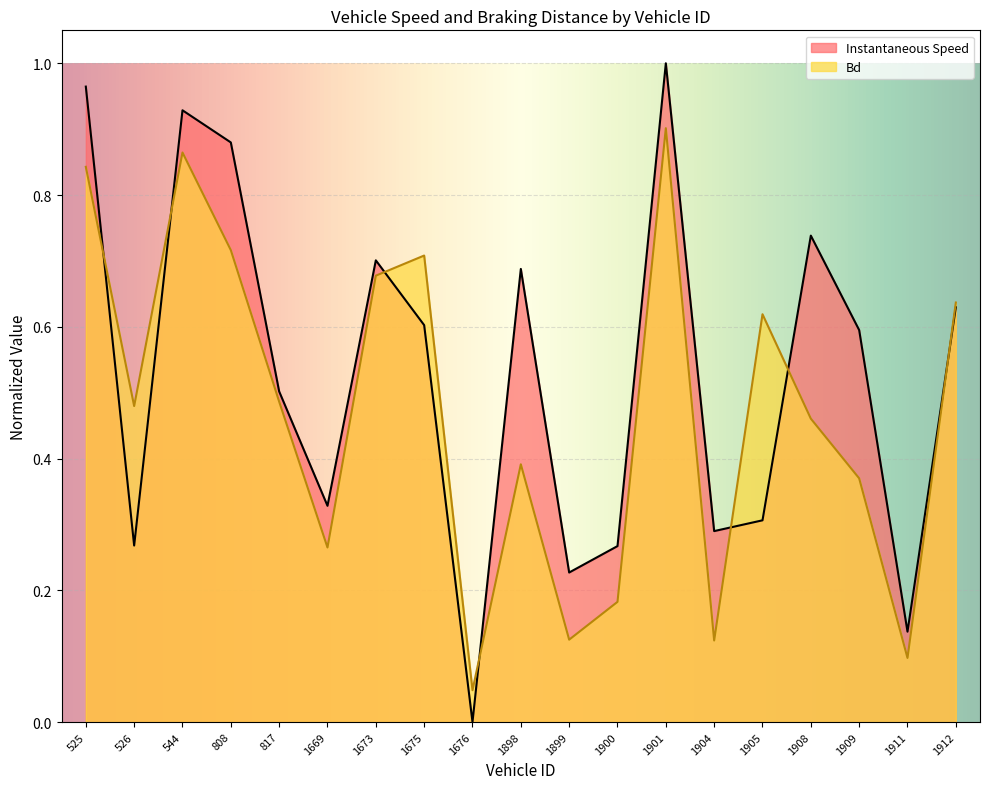

What is the sum of all instspeed values?

10.1